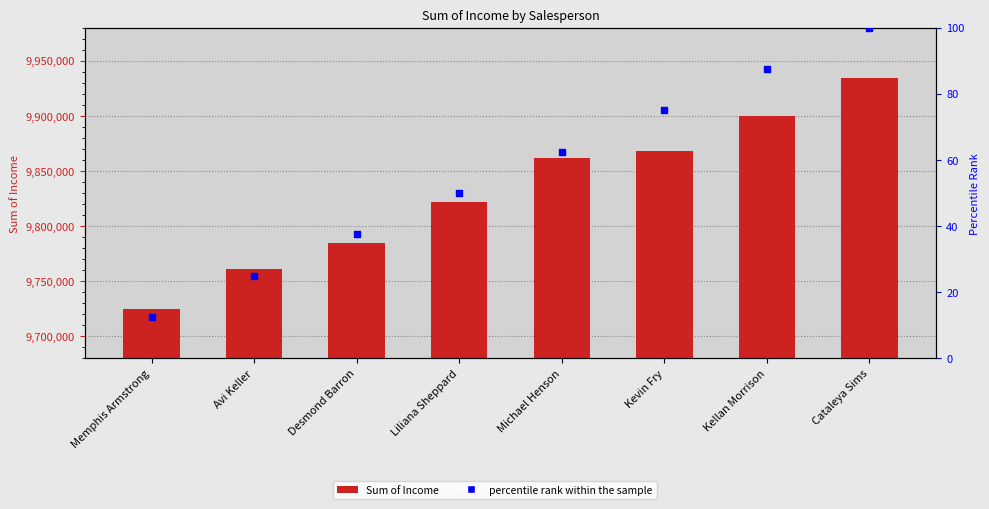

Which series reaches the maximum Y coordinate?

Sum of Income